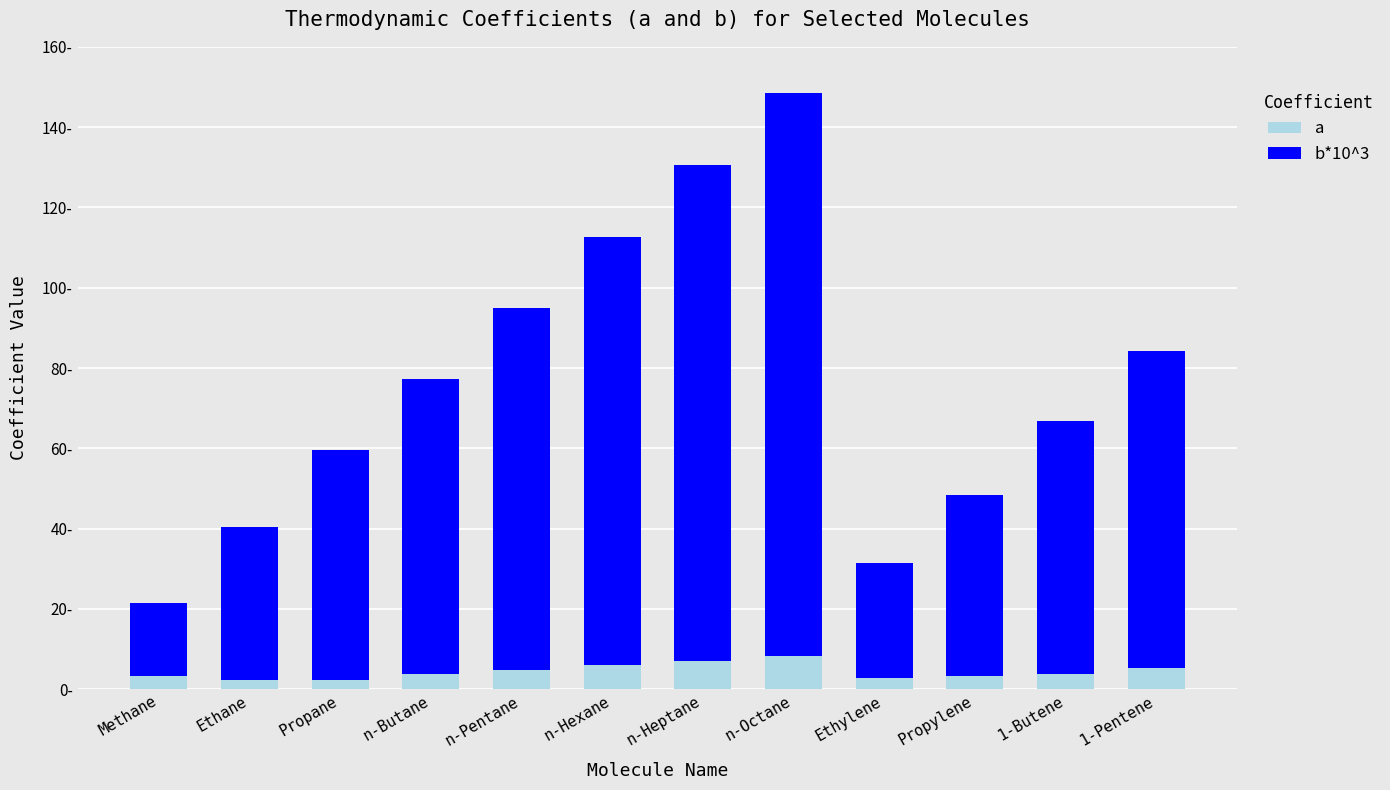

Between Methane and 1-Pentene, which series saw the biggest shift?

b*10^3